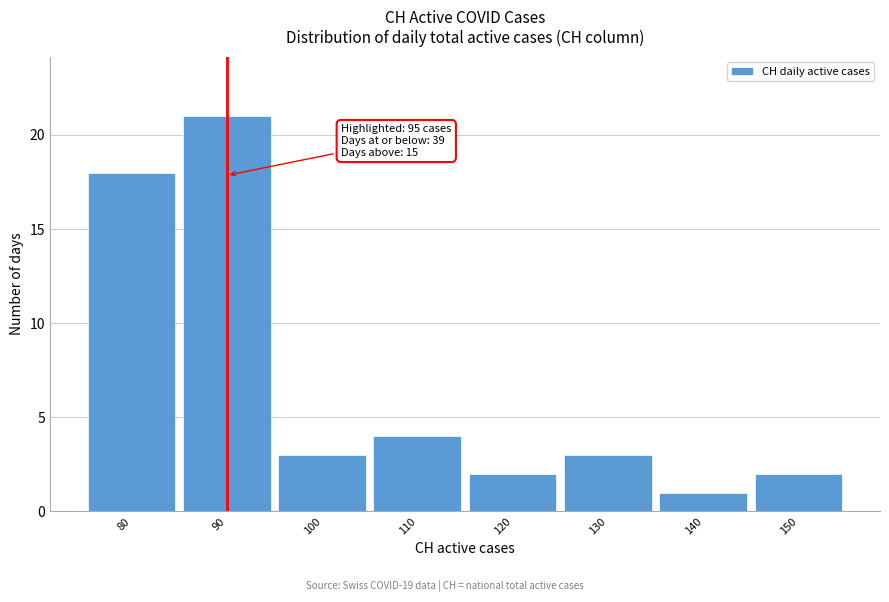

Reading left to right, transcribe all the data shown in this chart.

80=18	90=21	100=3	110=4	120=2	130=3	140=1	150=2